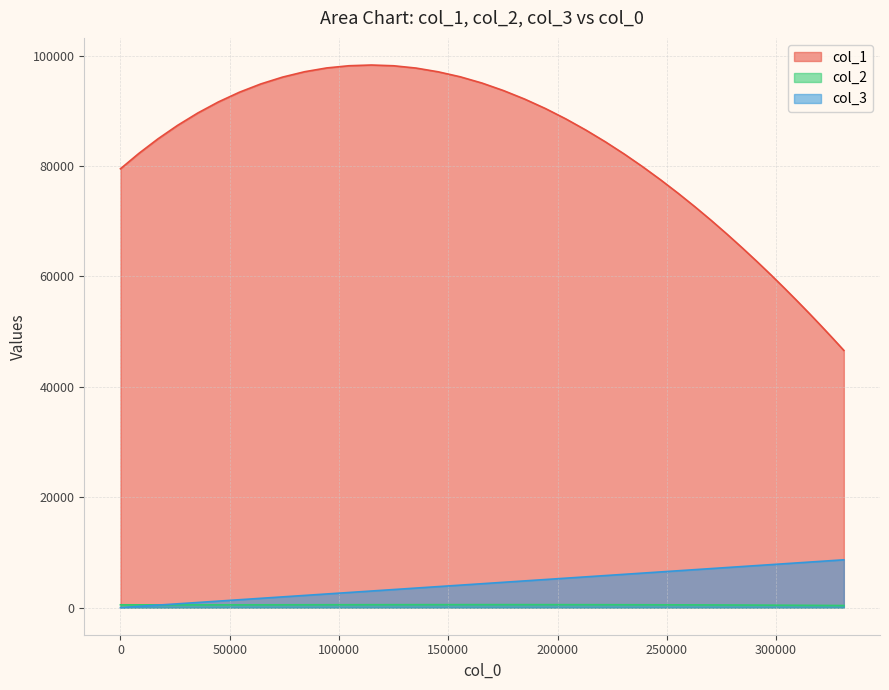

Which series has the widest spread of values?

col_1